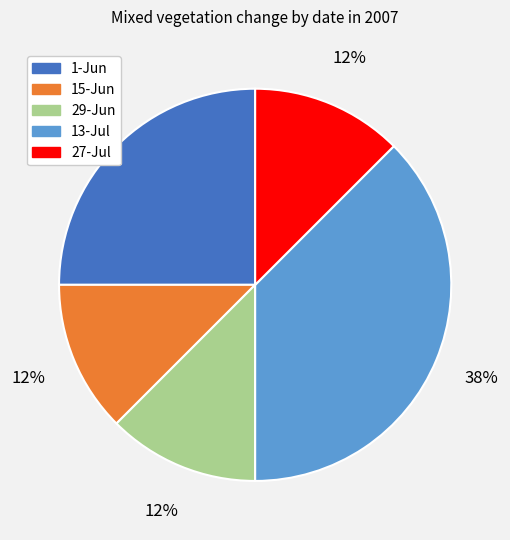

To the nearest percent, what is the average slice percentage?

20%